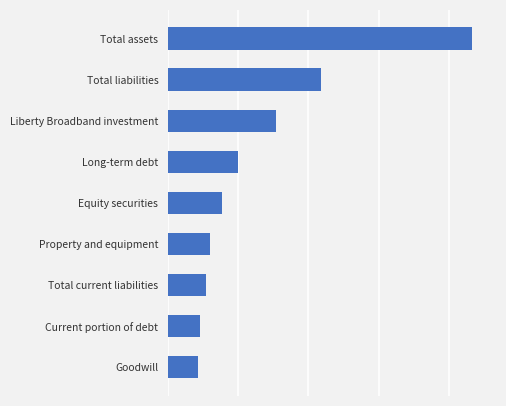

Are the bars horizontal?

Yes